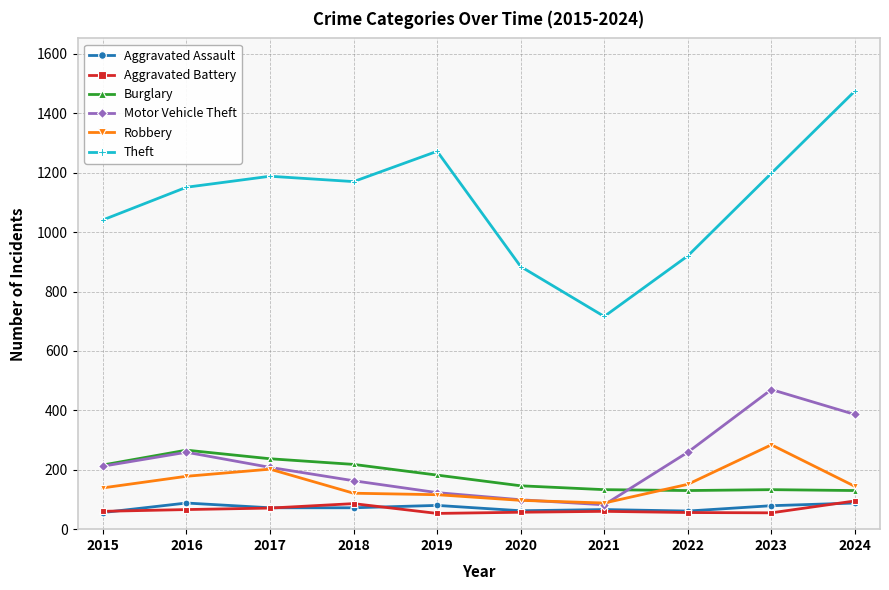

Is it true that Aggravated Assault equals 72 at 2017?

True